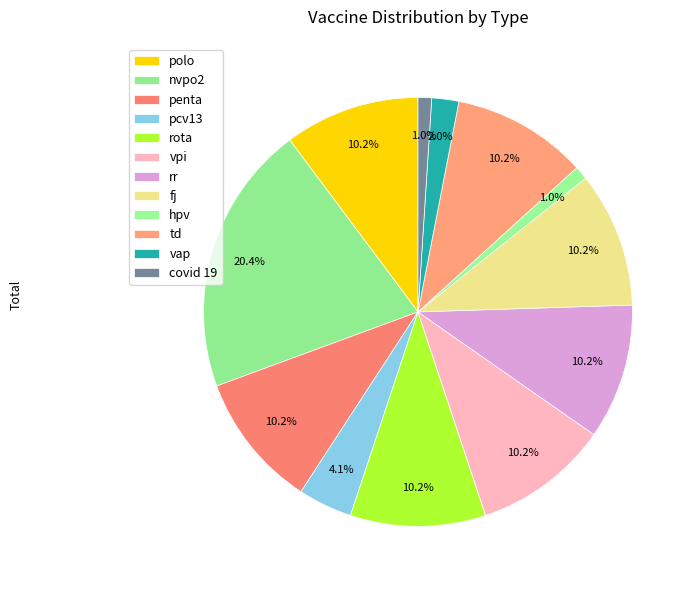

Between hpv and nvpo2, which is larger?

nvpo2